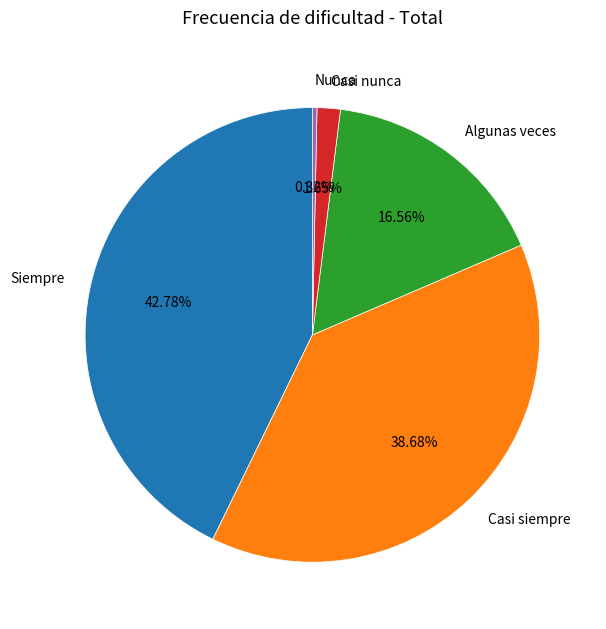

Which slice is the largest?

Siempre